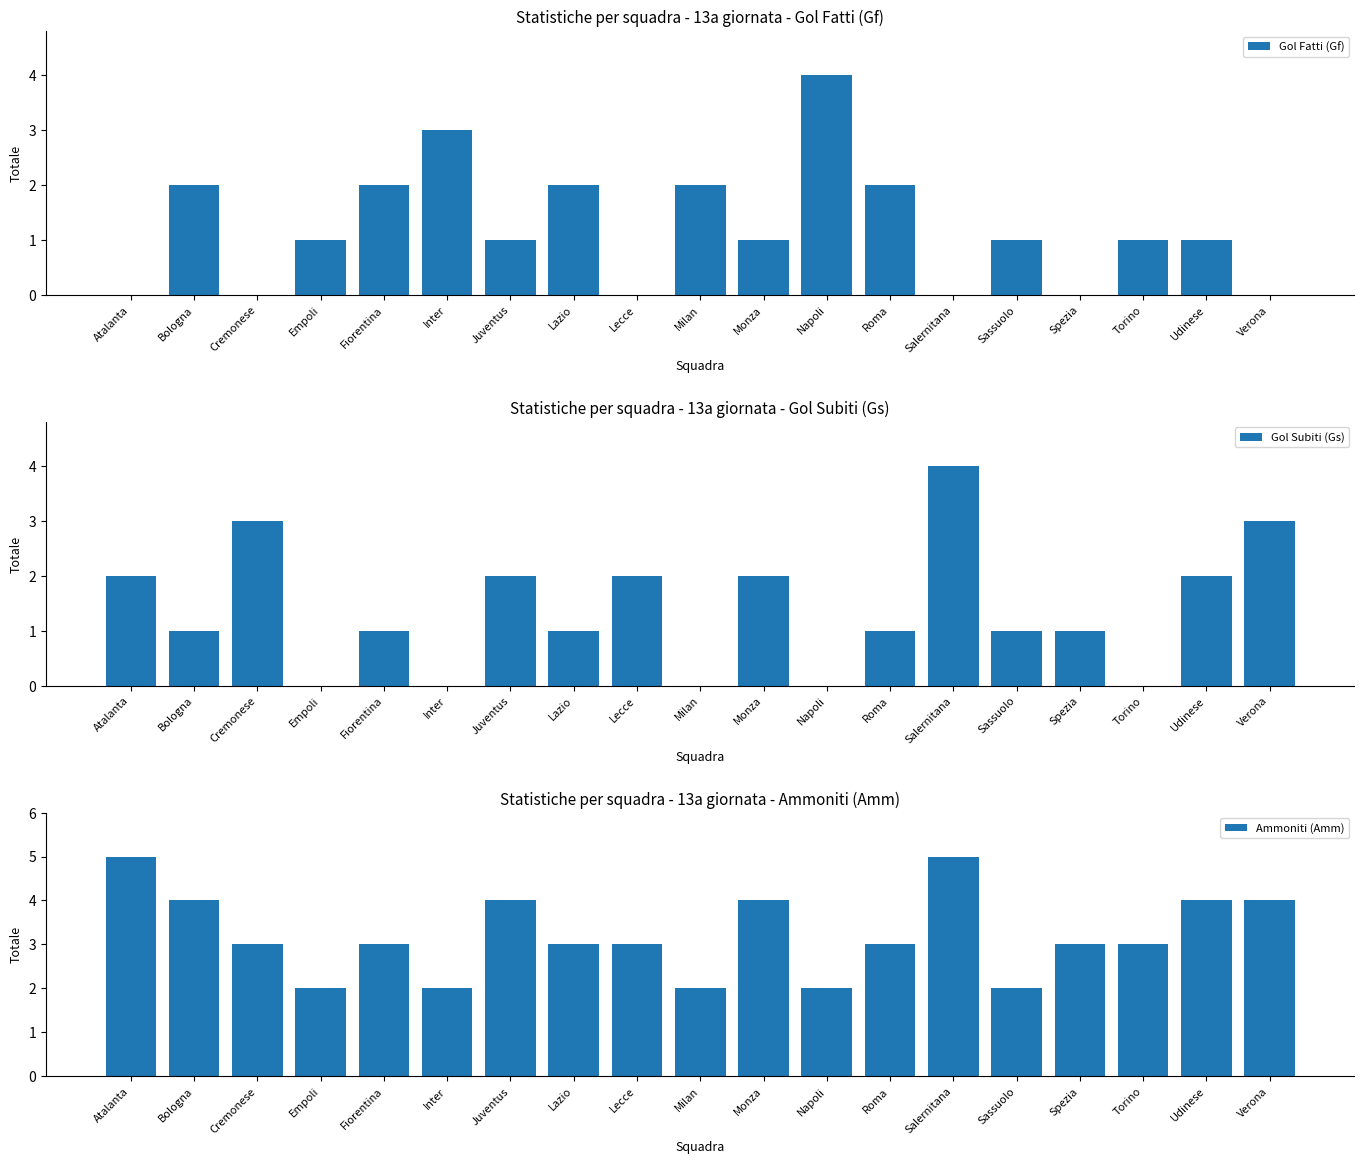

Does the chart contain stacked bars?

No